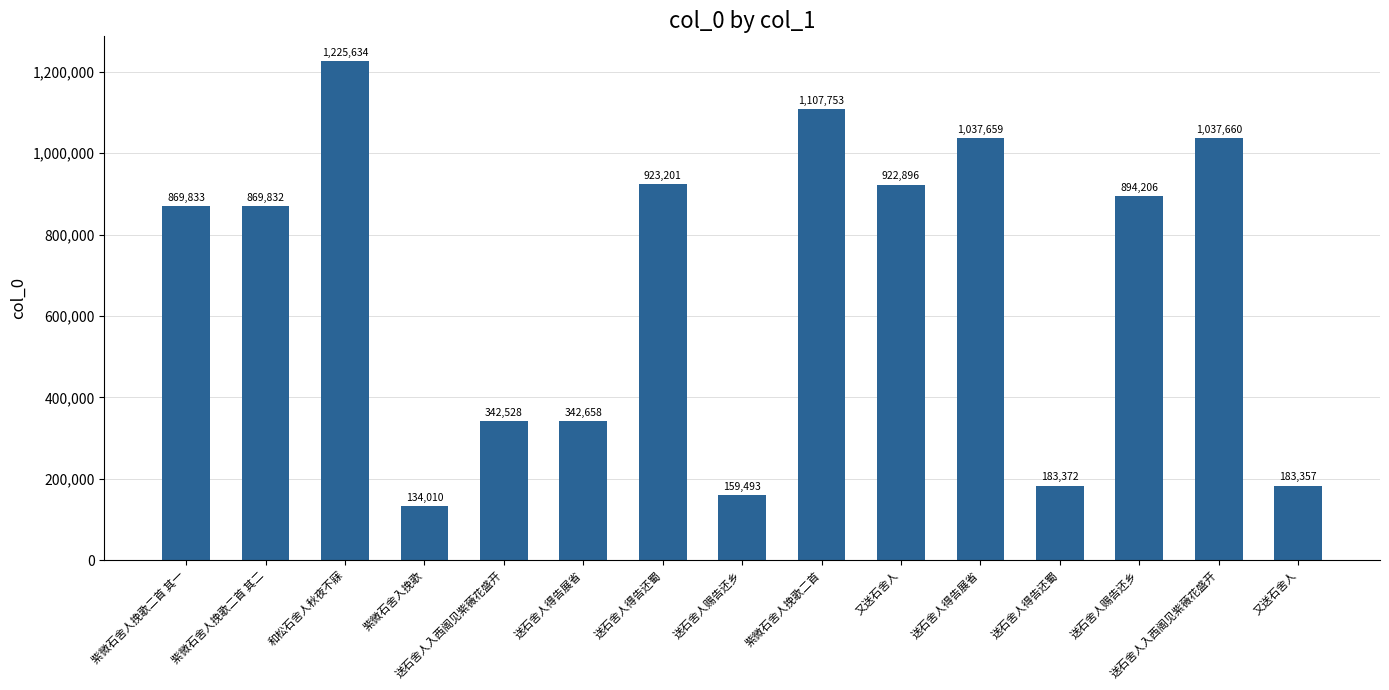

Does the chart contain any negative values?

No